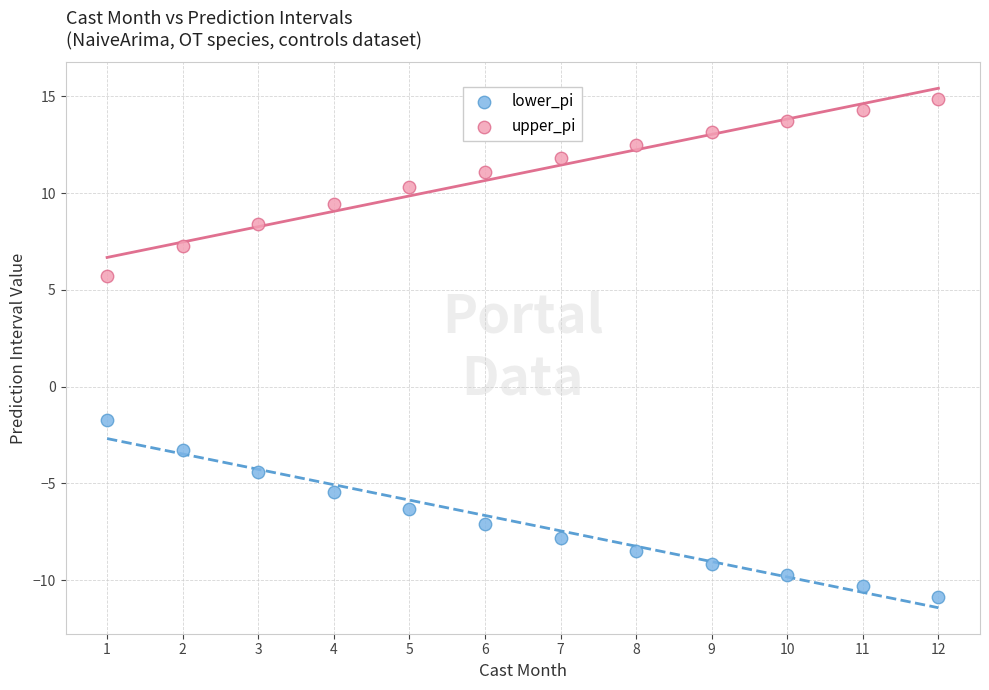

What are all the series names shown in the legend?

lower_pi, upper_pi